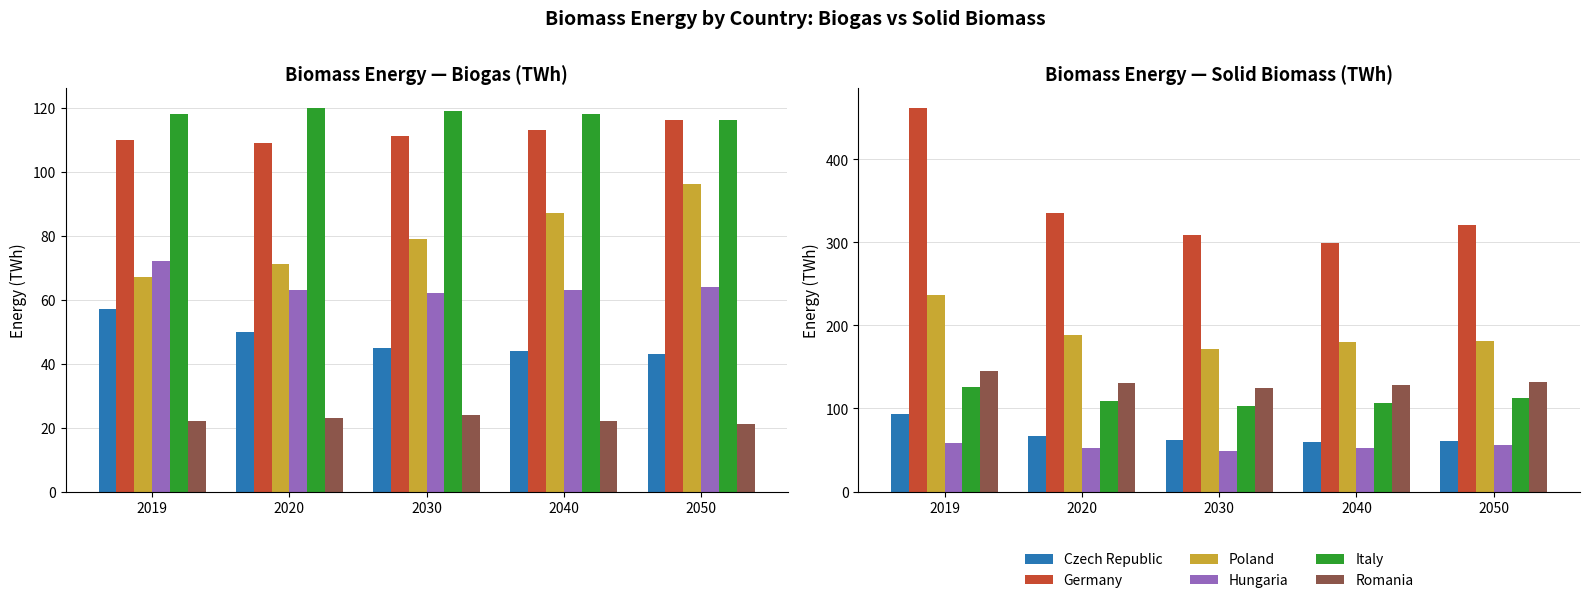

Where does the Romania series first go above 131?

2019